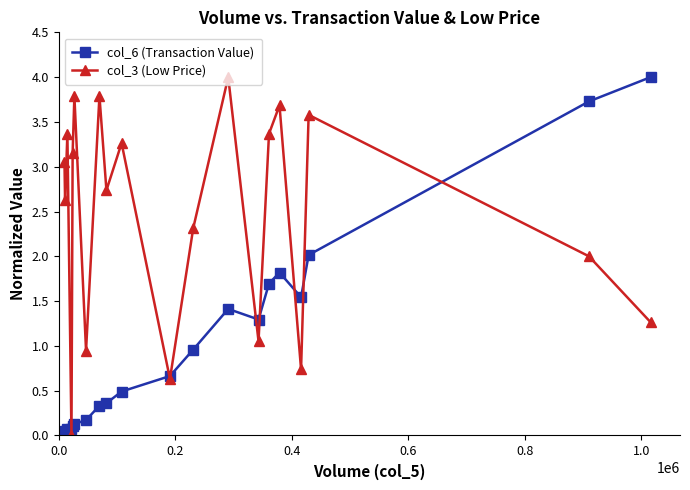

True or false: col_3 (Low Price) has more than 1 interior local peaks.

True